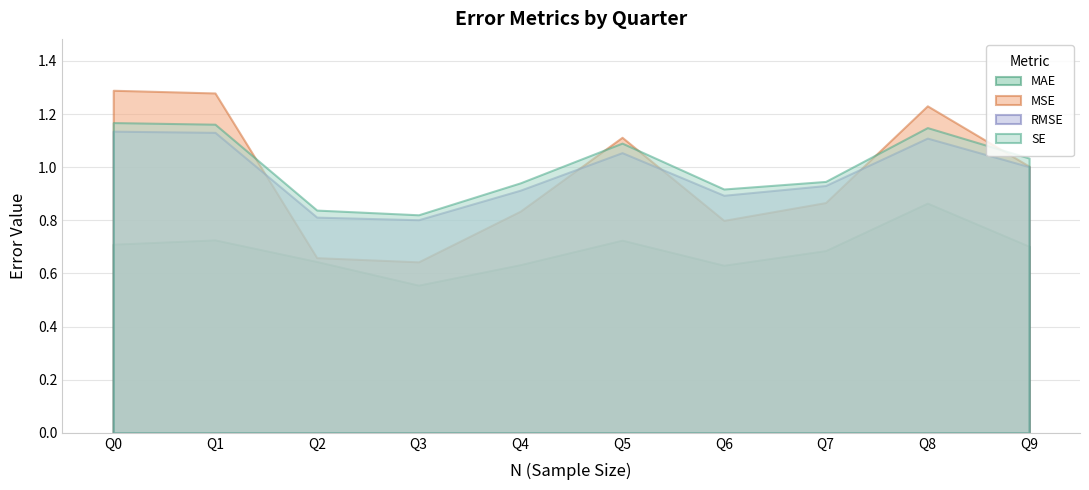

Does the chart display data point markers on the line(s)?

No